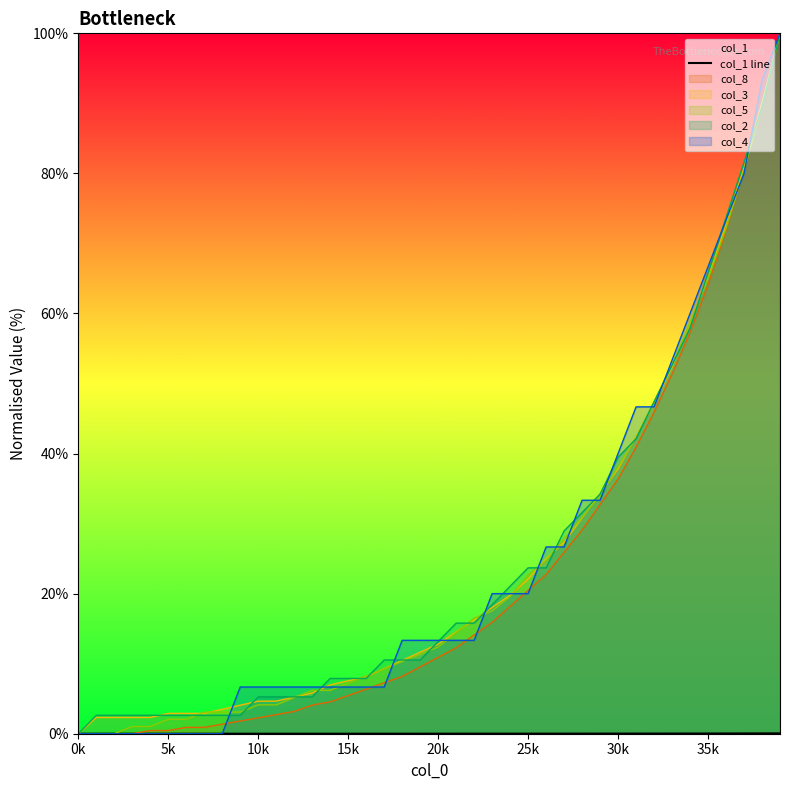

True or false: the data has more than 2 interior local peaks.

False